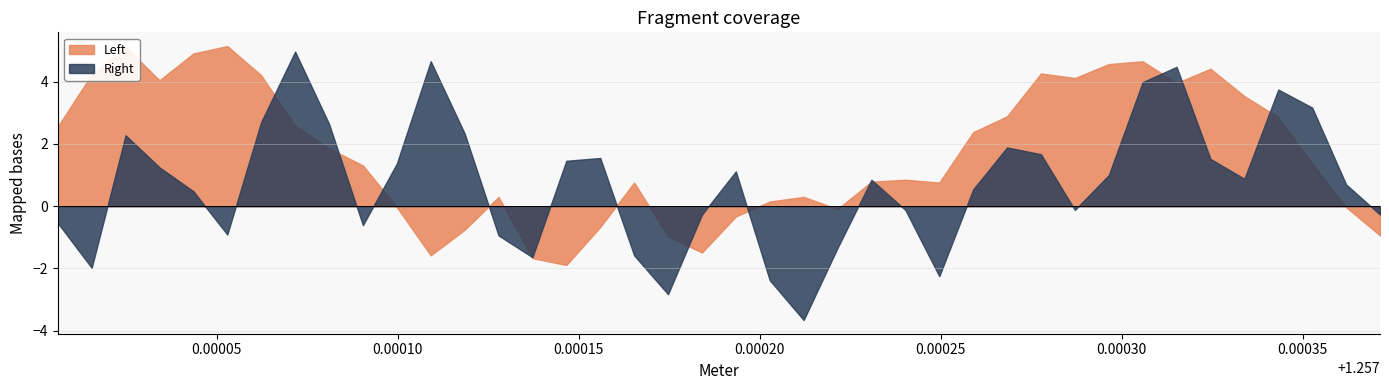

At which category does Right reach its first local peak?

1.25702484